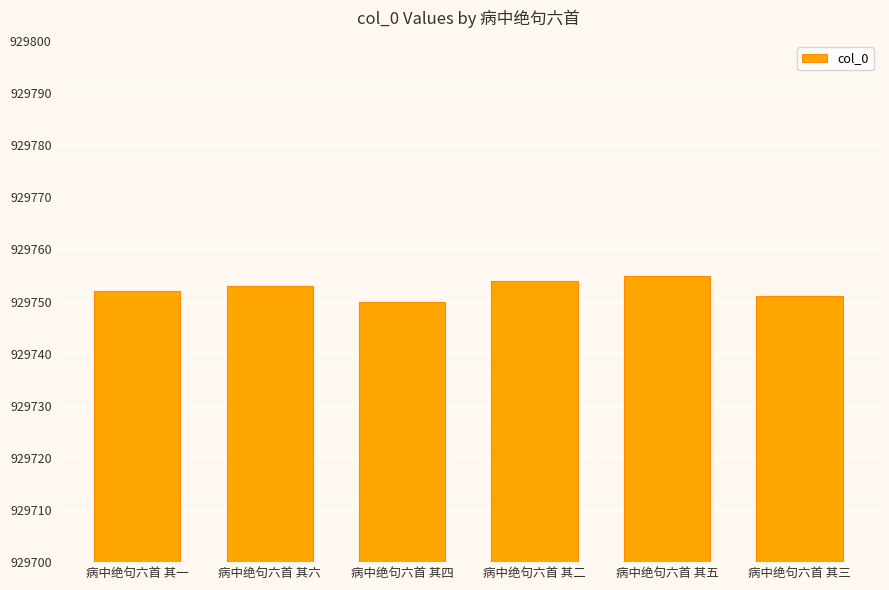

What position from the right is 病中绝句六首 其三?

1